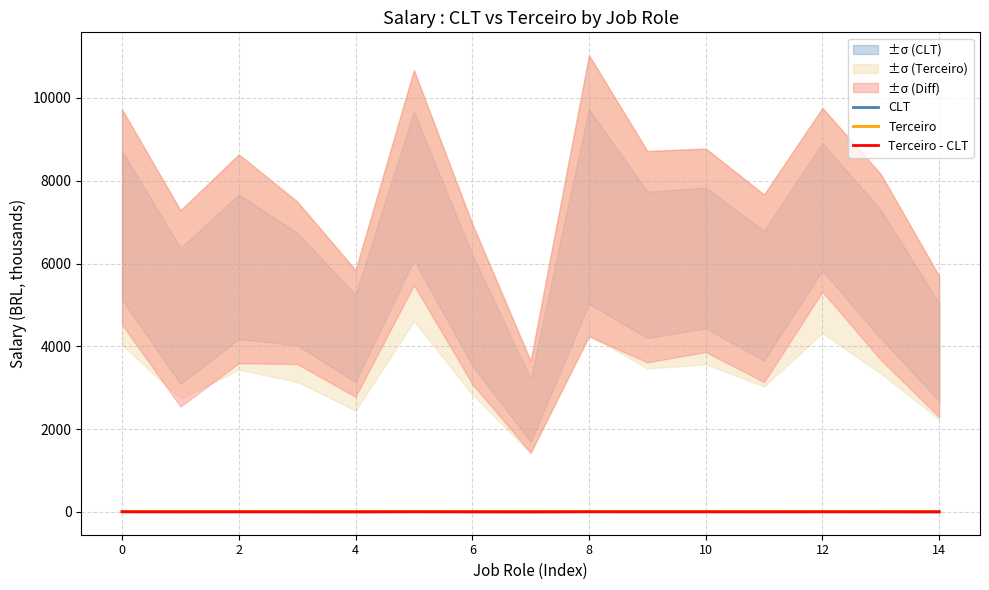

How many interior local valleys does the Terceiro series have?

5